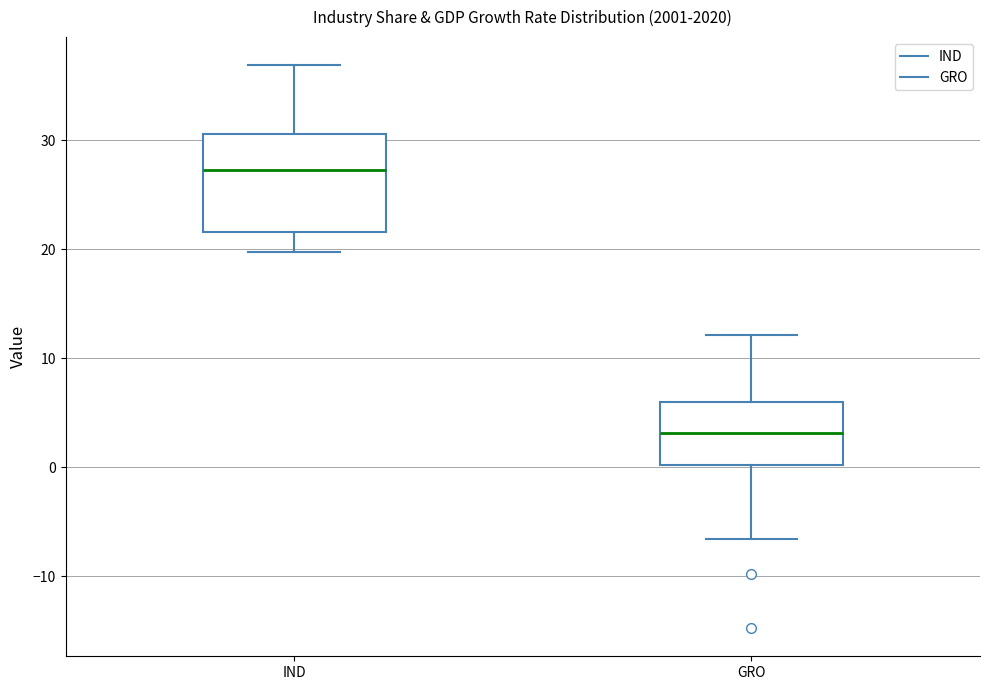

Reading left to right, transcribe this box plot: for each box, give where its median line is, the range the box spans, and where its two whiskers end, as read against the y-axis. The values are not printed on the chart, so give them approximately, as read against the axis.

IND: median 27, box 22 to 31, whiskers 20 to 37
GRO: median 3, box 0 to 6, whiskers -7 to 12